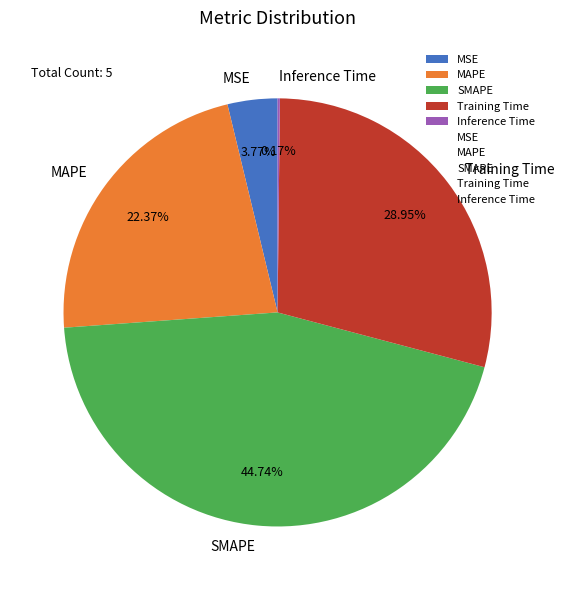

True or false: Training Time accounts for 29% of the total.

True